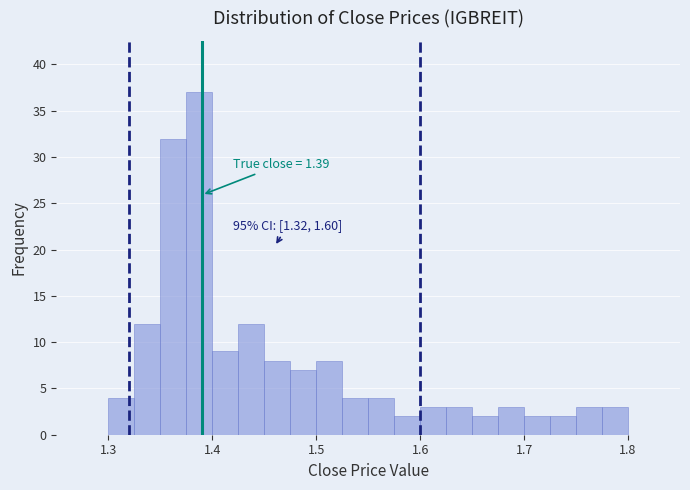

Read against the x-axis, roughly where is the centre of the tallest bar?

1.39